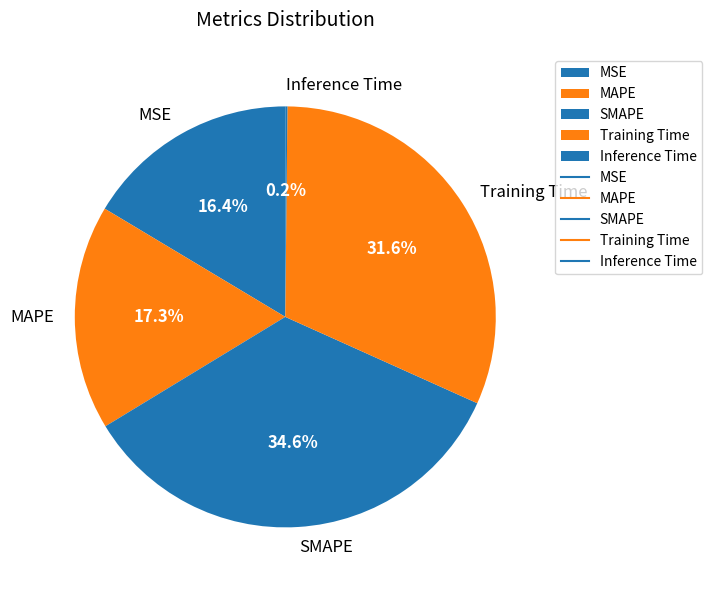

To the nearest percent, what is the difference between the MSE and Training Time slice percentages?

15%